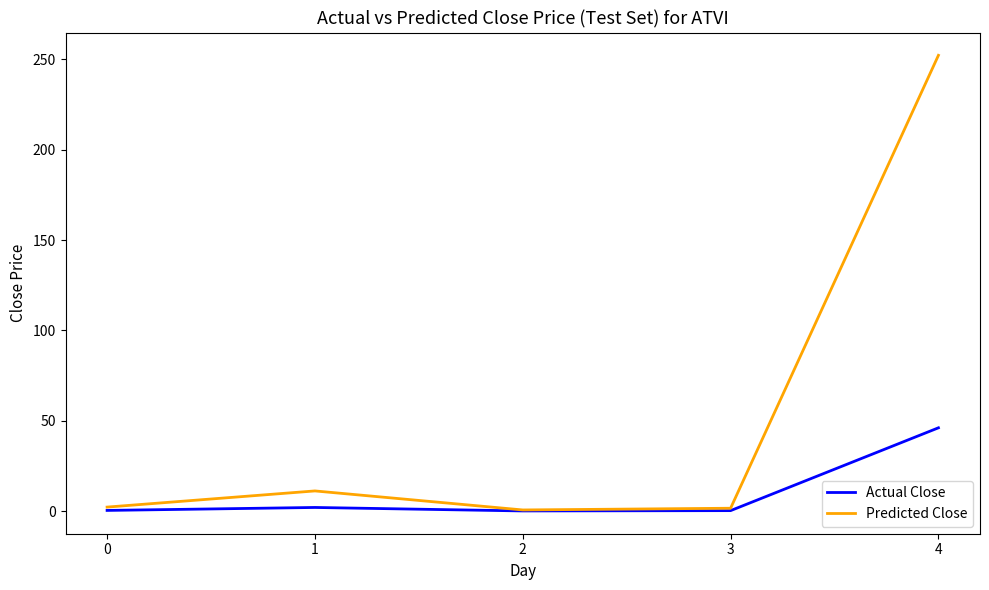

Rank the series by their average value, from lowest to highest.

Actual Close, Predicted Close